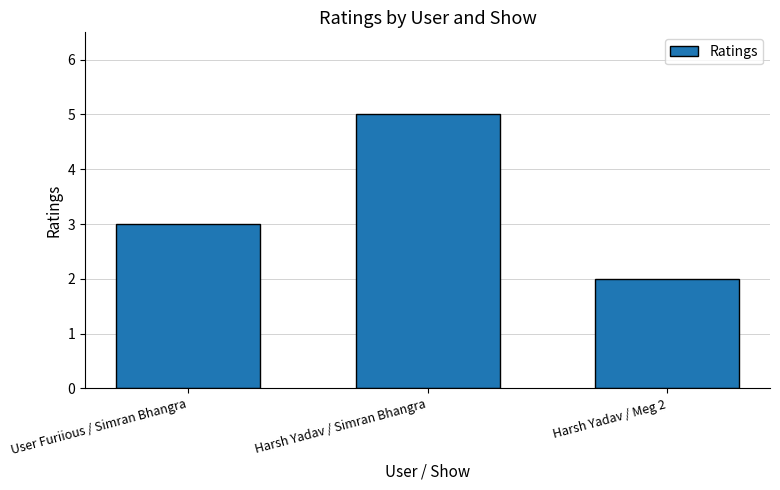

Count the values in the range 2 to 5.

3